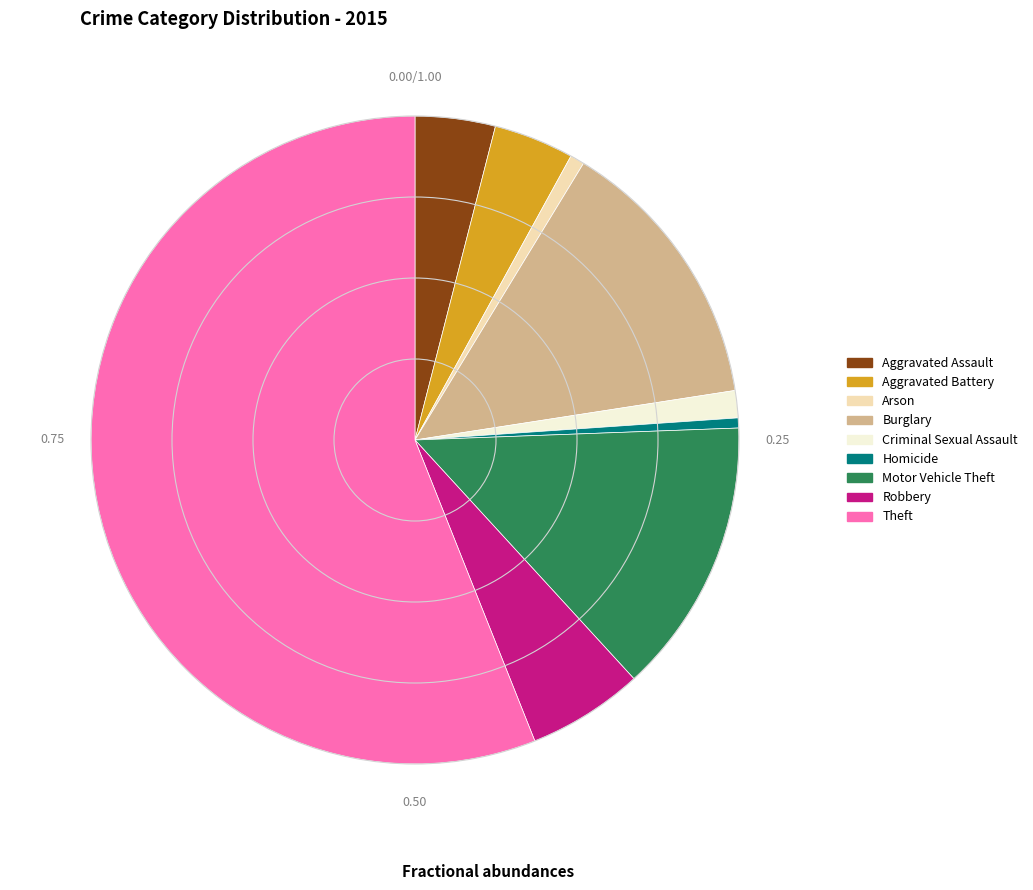

Is the sum of Homicide and Criminal Sexual Assault greater than half?

No